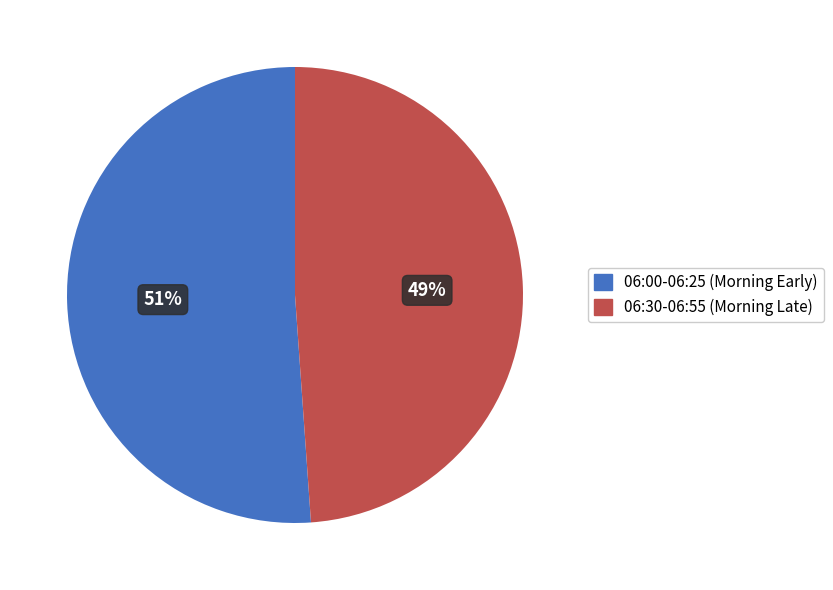

Count the number of slices in the pie.

2